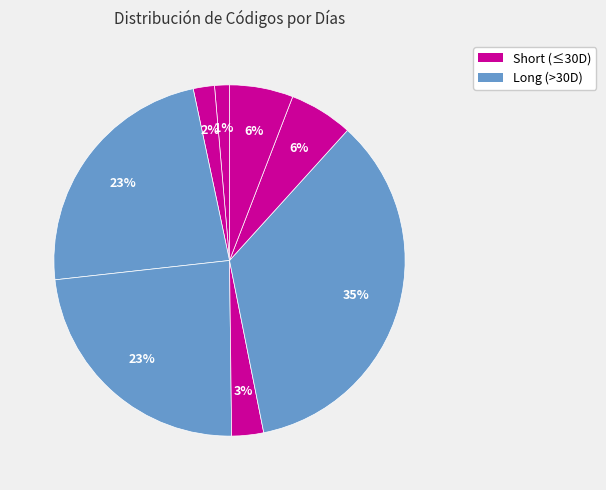

Does any single category account for the majority?

No